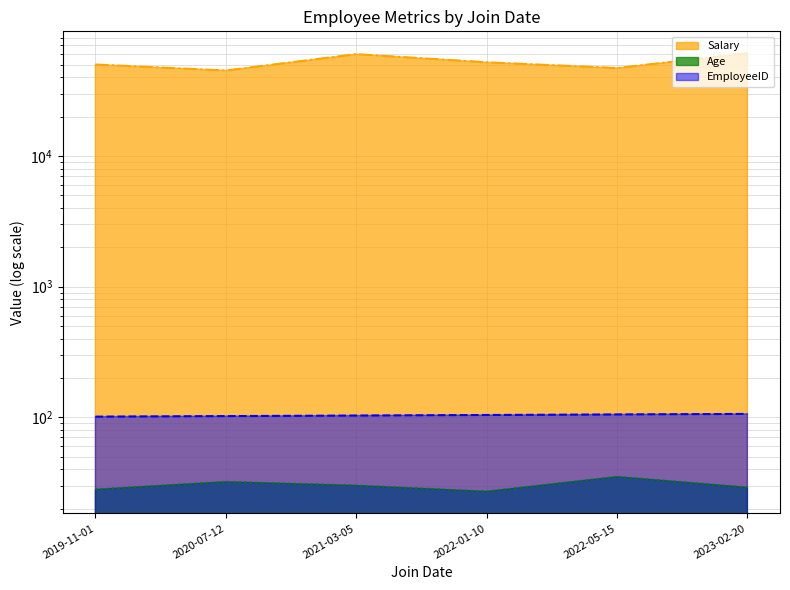

Which series changed the most between 2019-11-01 and 2022-05-15?

Salary